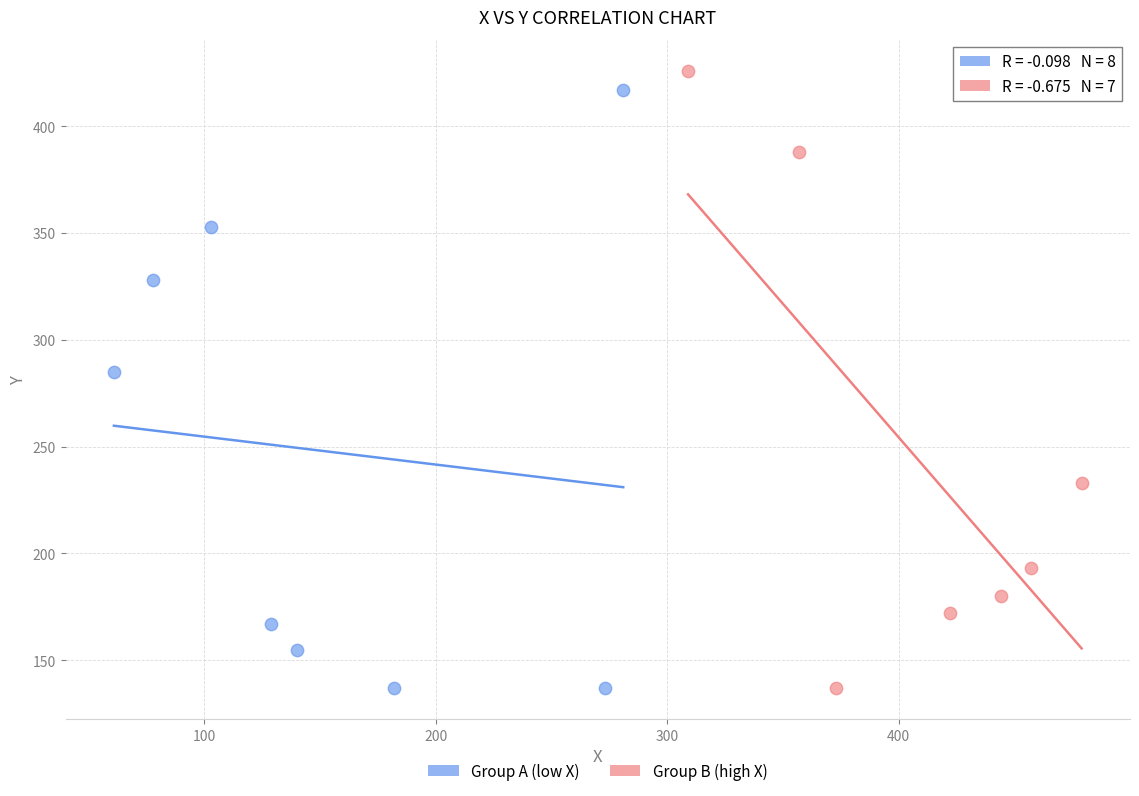

What are all the series names shown in the legend?

Group A (low X), Group B (high X)